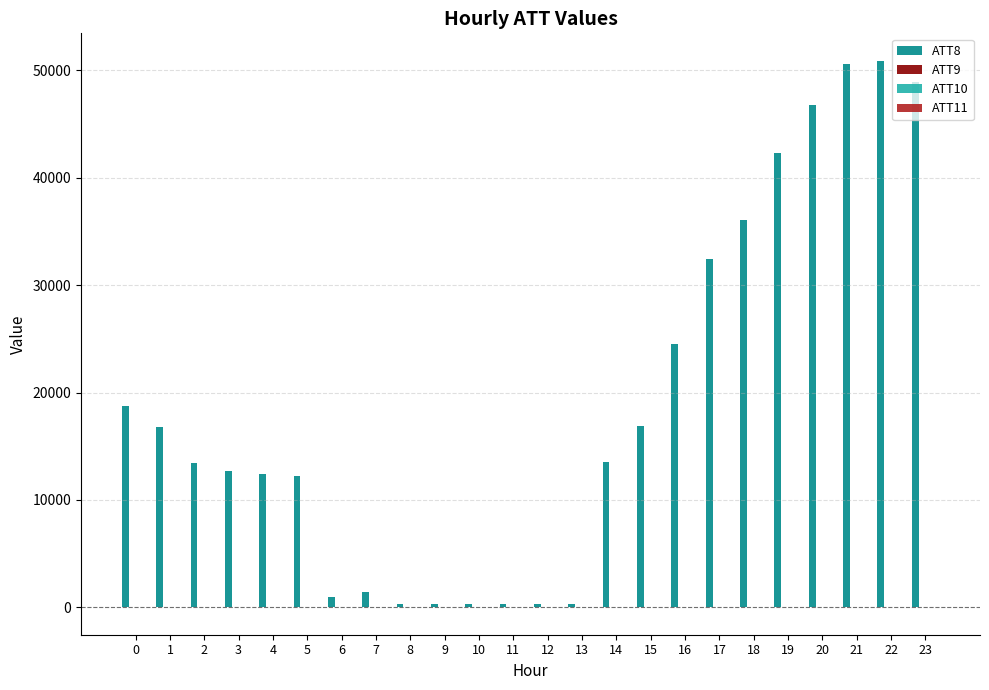

Count the number of data series in this chart.

4